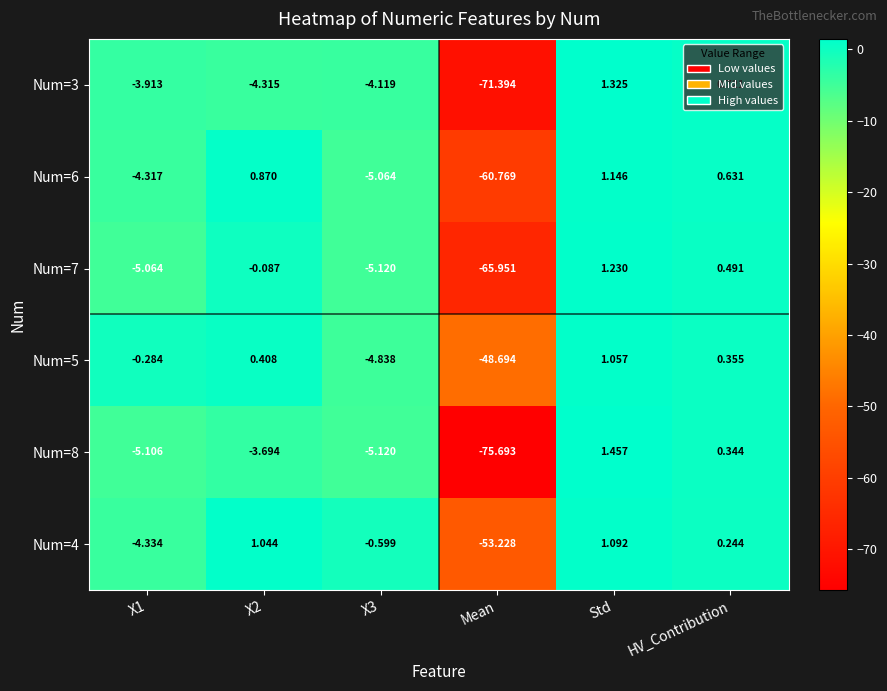

How many distinct data groups are displayed?

6